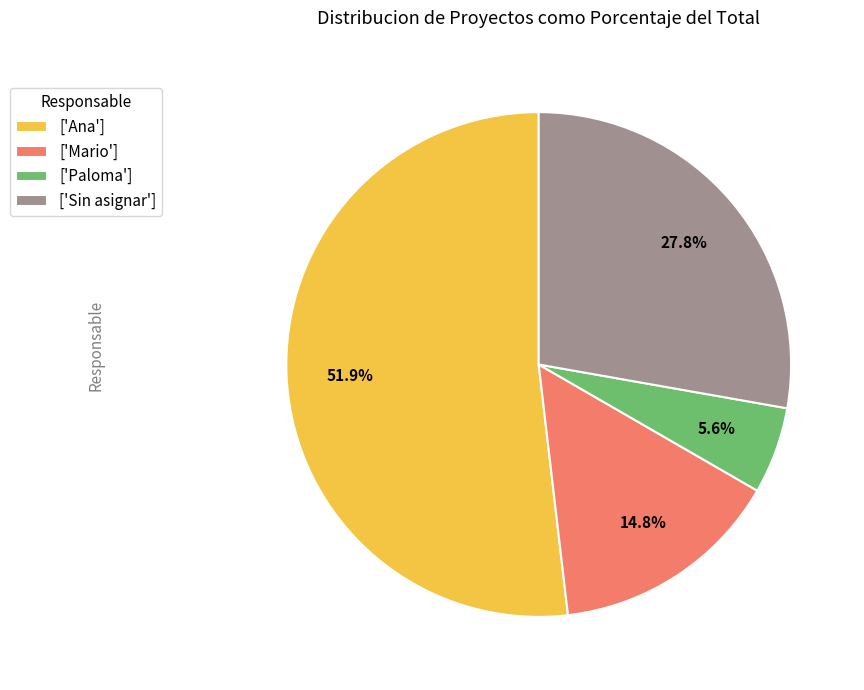

Which slice is the smallest?

['Paloma']